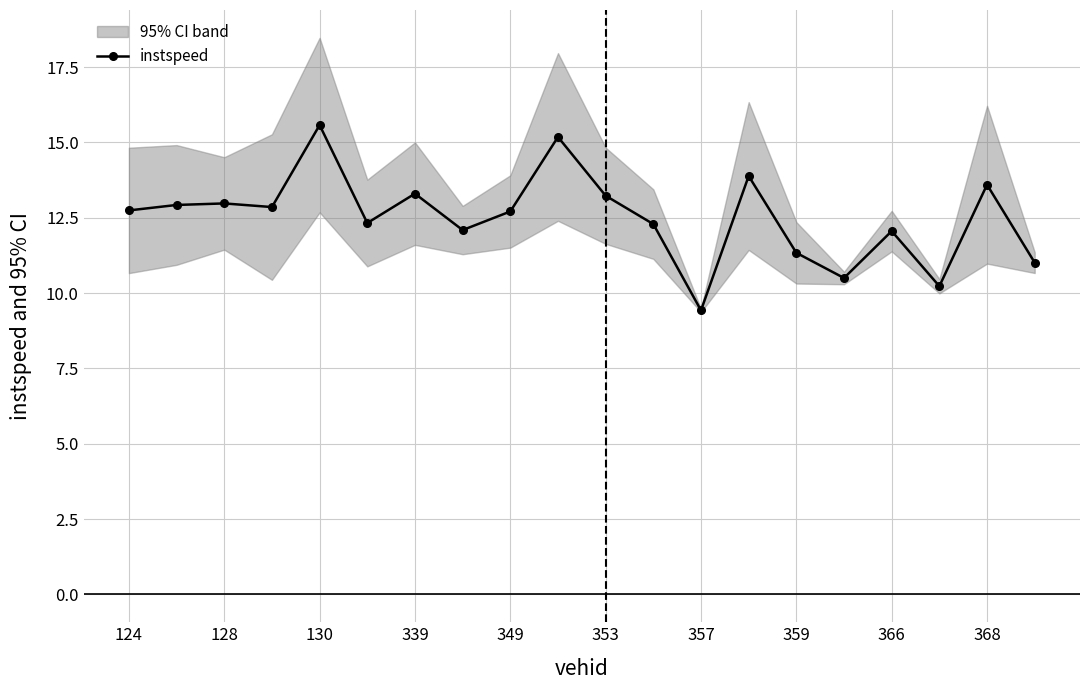

In instspeed, how many points are higher than both neighbors (excluding endpoints)?

7